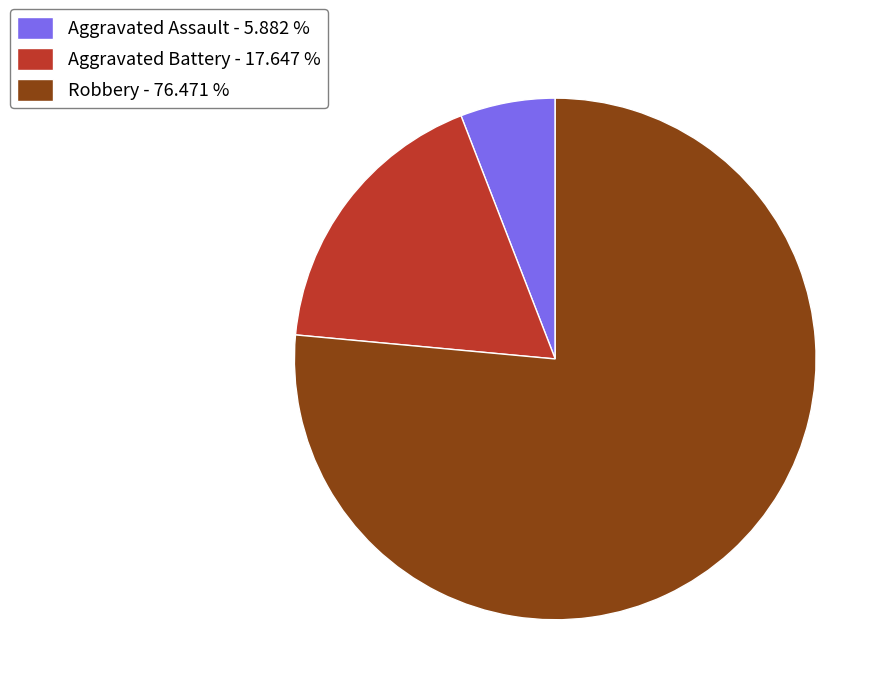

Which has a higher value, Robbery - 76.471 % or Aggravated Battery - 17.647 %?

Robbery - 76.471 %